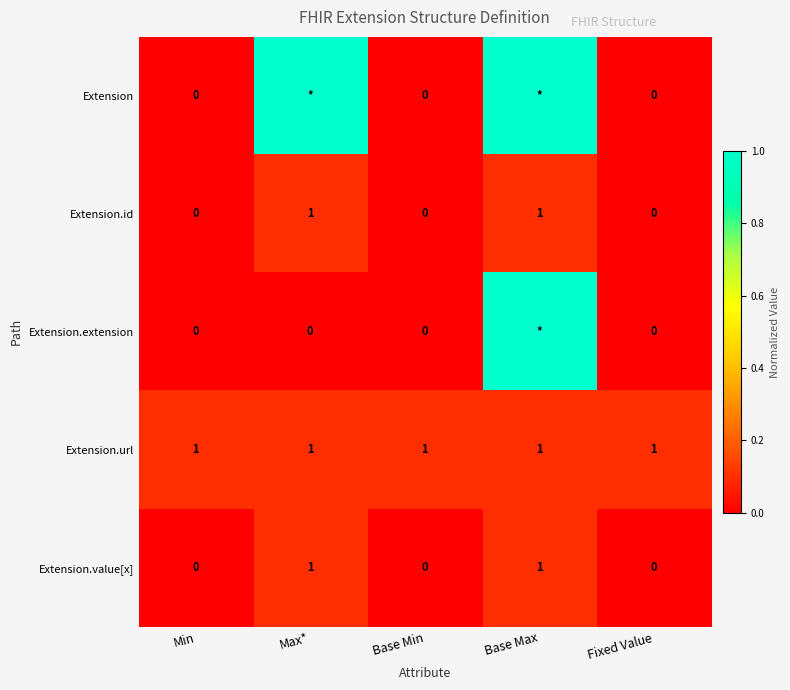

True or false: Extension.url has a value of 1 at Min.

True